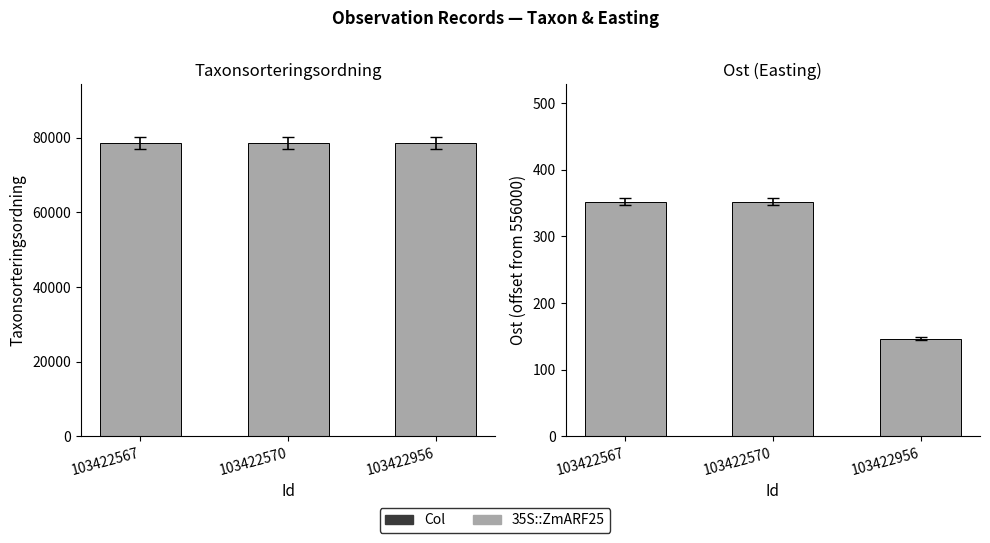

Reading right to left, extract all data points from this chart.

Taxonsorteringsordning: 103422956=78569.0	103422570=78569.0	103422567=78596.0
Ost: 103422956=146.5	103422570=352.2	103422567=352.2